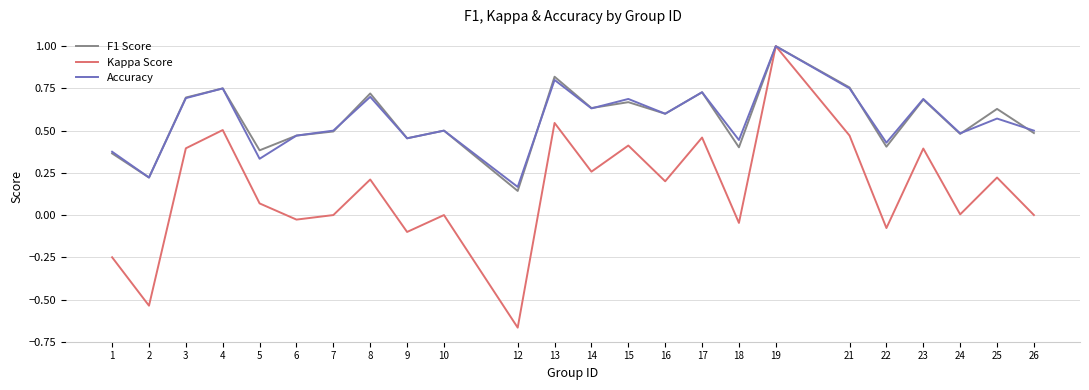

The value of Accuracy at 6 is 0.6. True or false?

False